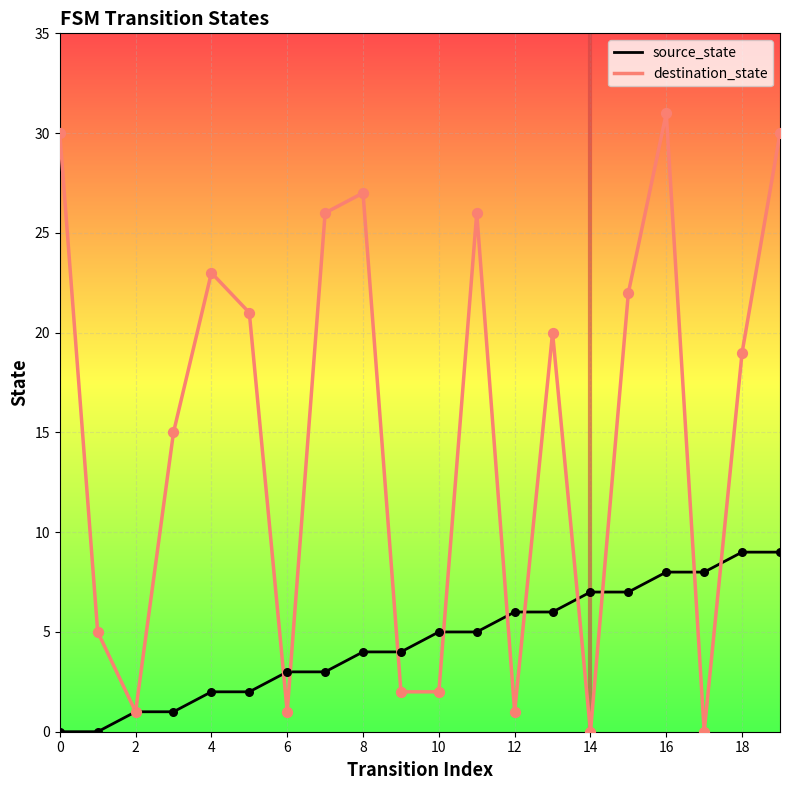

Which series has the largest range (max minus min)?

destination_state